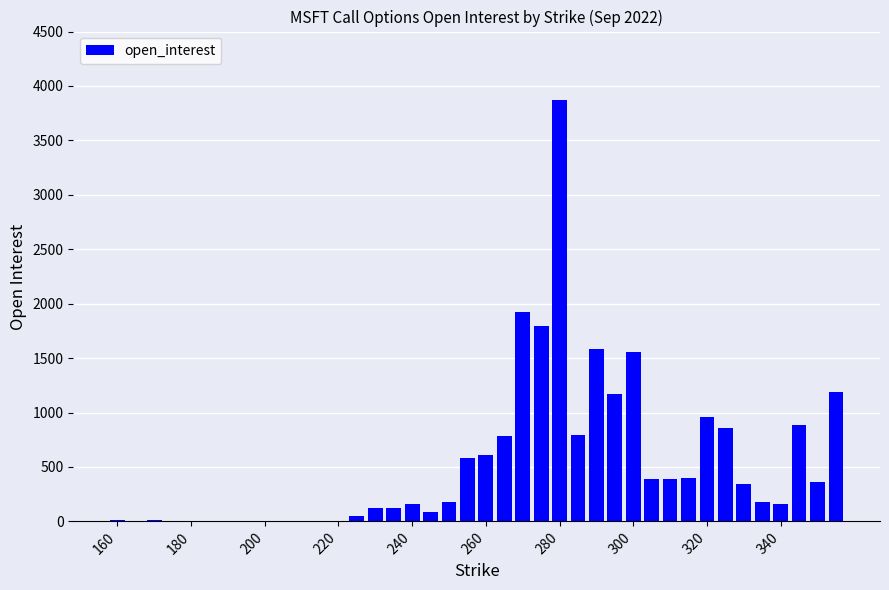

What is the maximum value shown in the chart?

3872